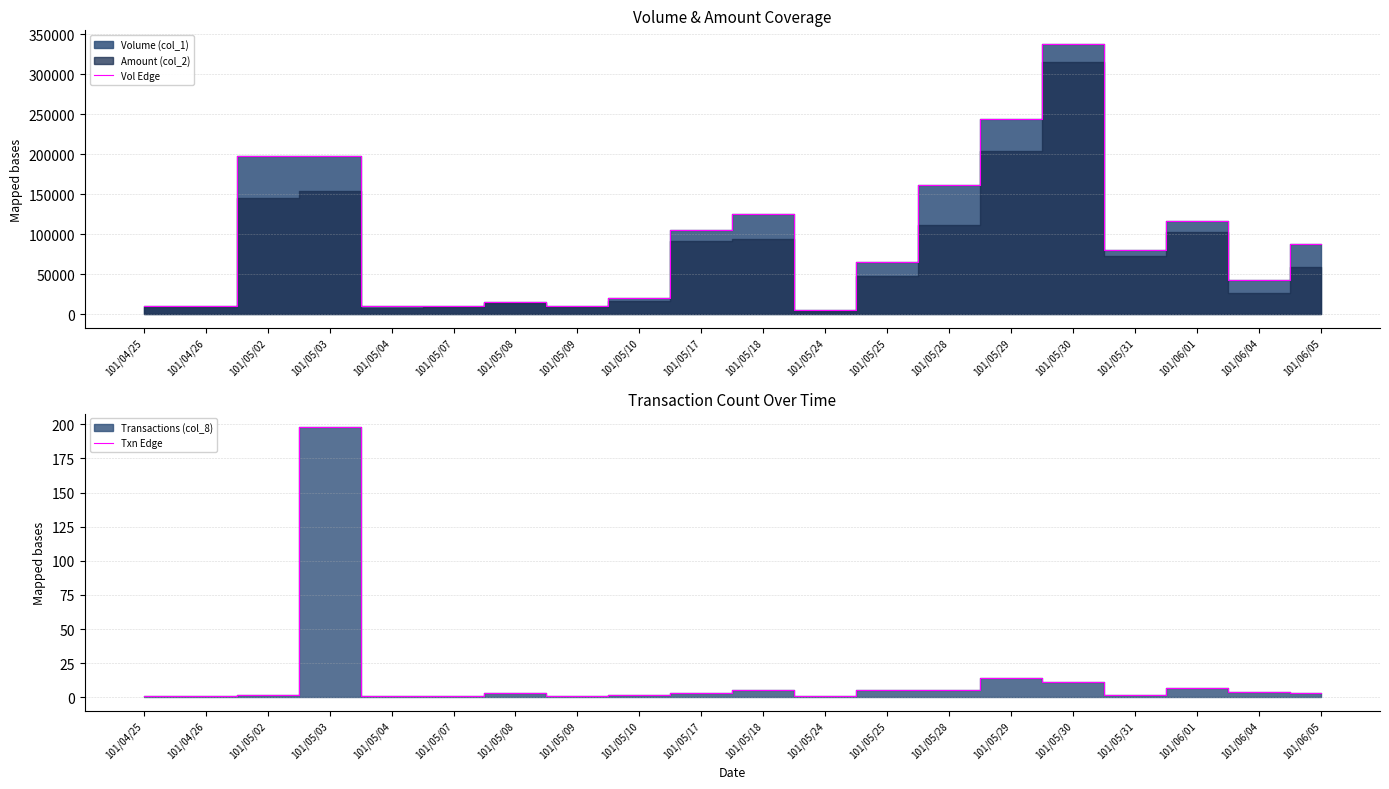

The Vol Edge series shows 3236 at 101/04/25. True or false?

False